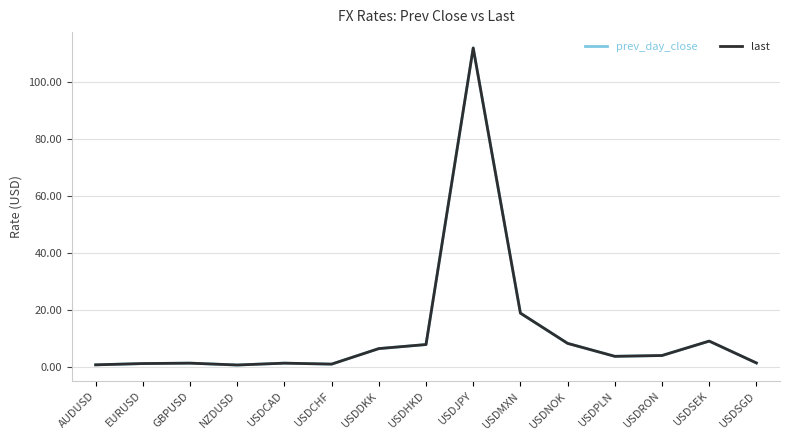

Is it true that prev_day_close equals 3.9 at USDMXN?

False